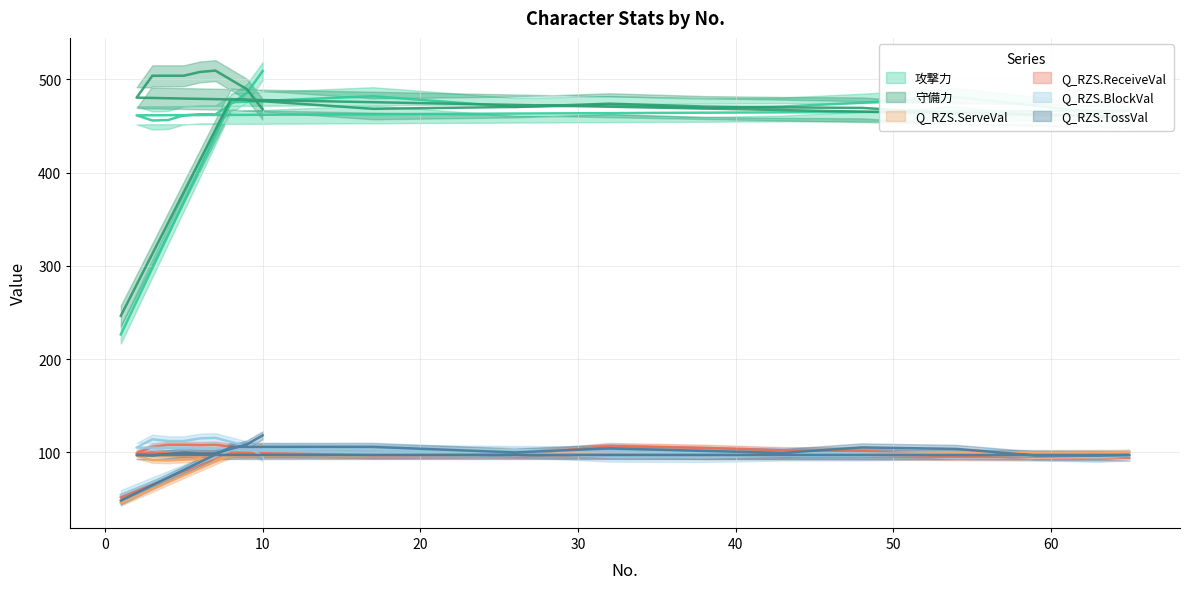

What is the total value across all series at 65?

1311.6